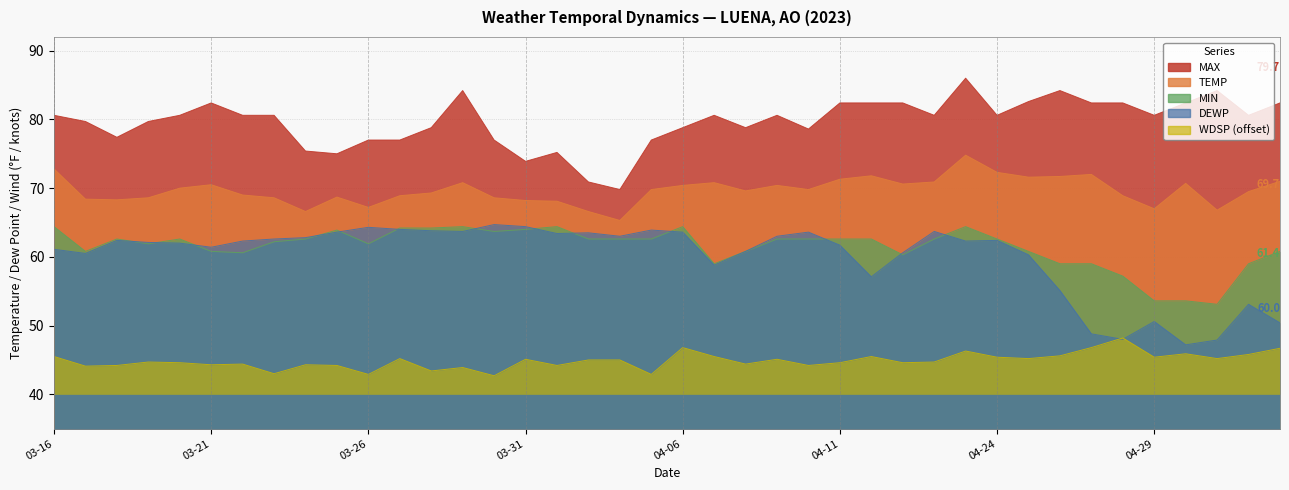

Rank the categories by MAX value from lowest to highest.

2023-04-04, 2023-04-03, 2023-03-31, 2023-03-25, 2023-04-02, 2023-03-24, 2023-03-26, 2023-03-27, 2023-03-30, 2023-04-05, 2023-03-18, 2023-04-10, 2023-03-28, 2023-04-06, 2023-04-08, 2023-03-17, 2023-03-19, 2023-03-16, 2023-03-20, 2023-03-22, 2023-03-23, 2023-04-07, 2023-04-09, 2023-04-22, 2023-04-24, 2023-04-29, 2023-05-02, 2023-03-21, 2023-04-11, 2023-04-20, 2023-04-21, 2023-04-27, 2023-04-28, 2023-04-30, 2023-05-03, 2023-04-25, 2023-03-29, 2023-04-26, 2023-05-01, 2023-04-23